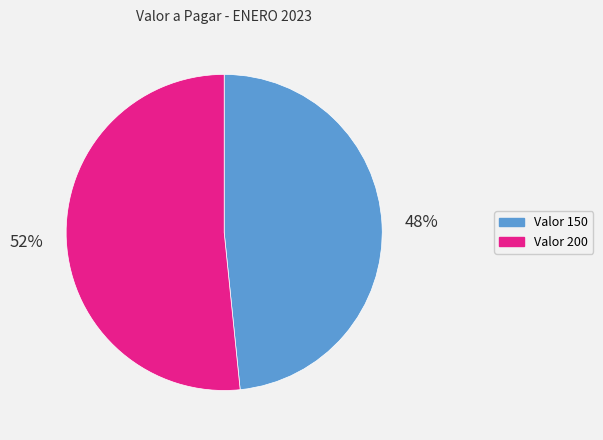

To the nearest percent, what is the average slice percentage?

50%